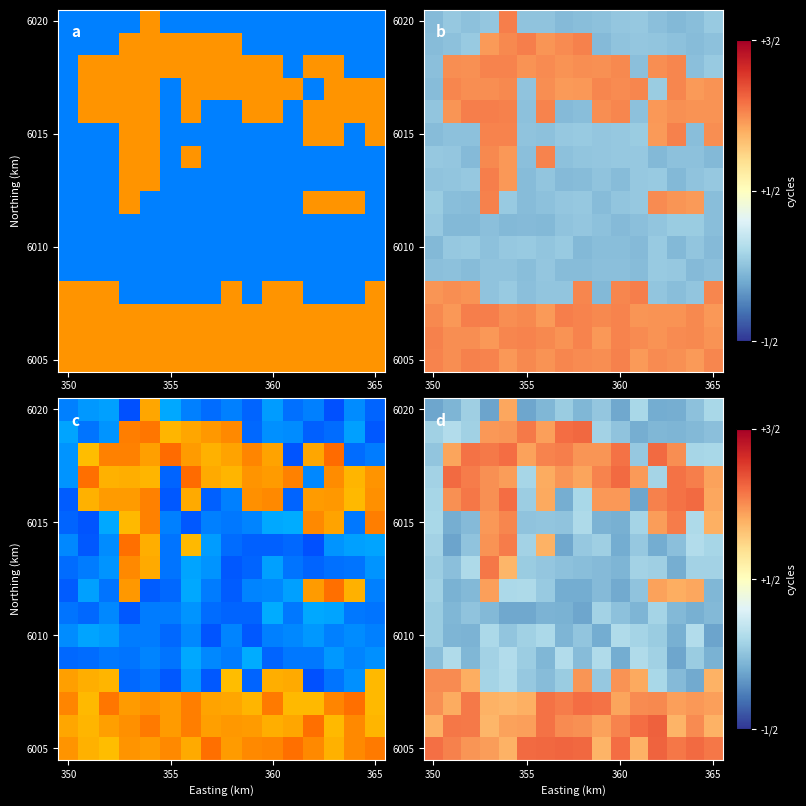

What is the difference between the highest and lowest values at 8?

1.2